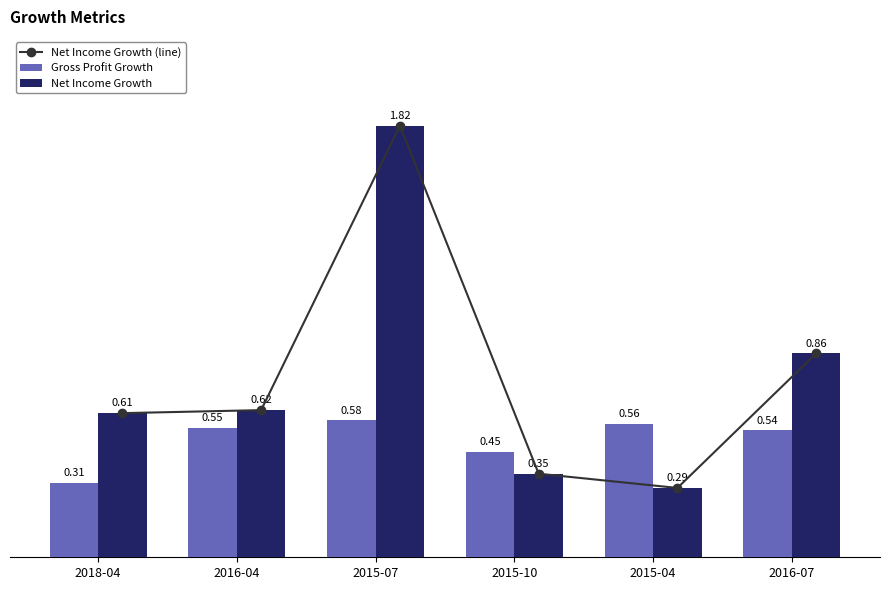

Count the number of data series in this chart.

3